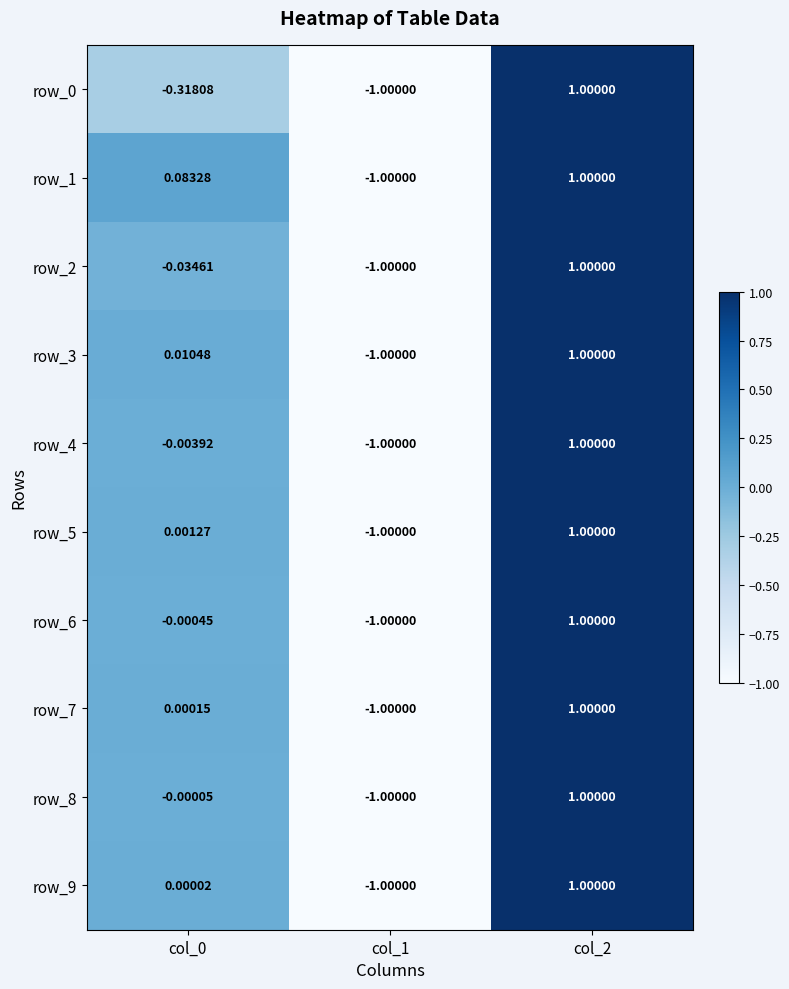

What is the approximate value of row_2 at col_1?

-1.0